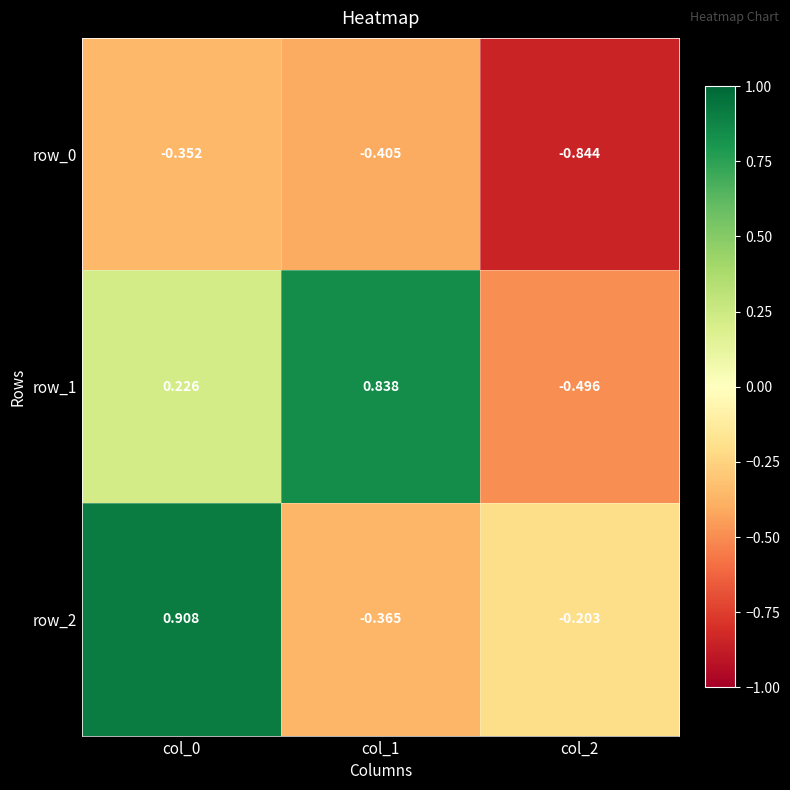

What is the difference between the highest and lowest values at col_0?

1.3